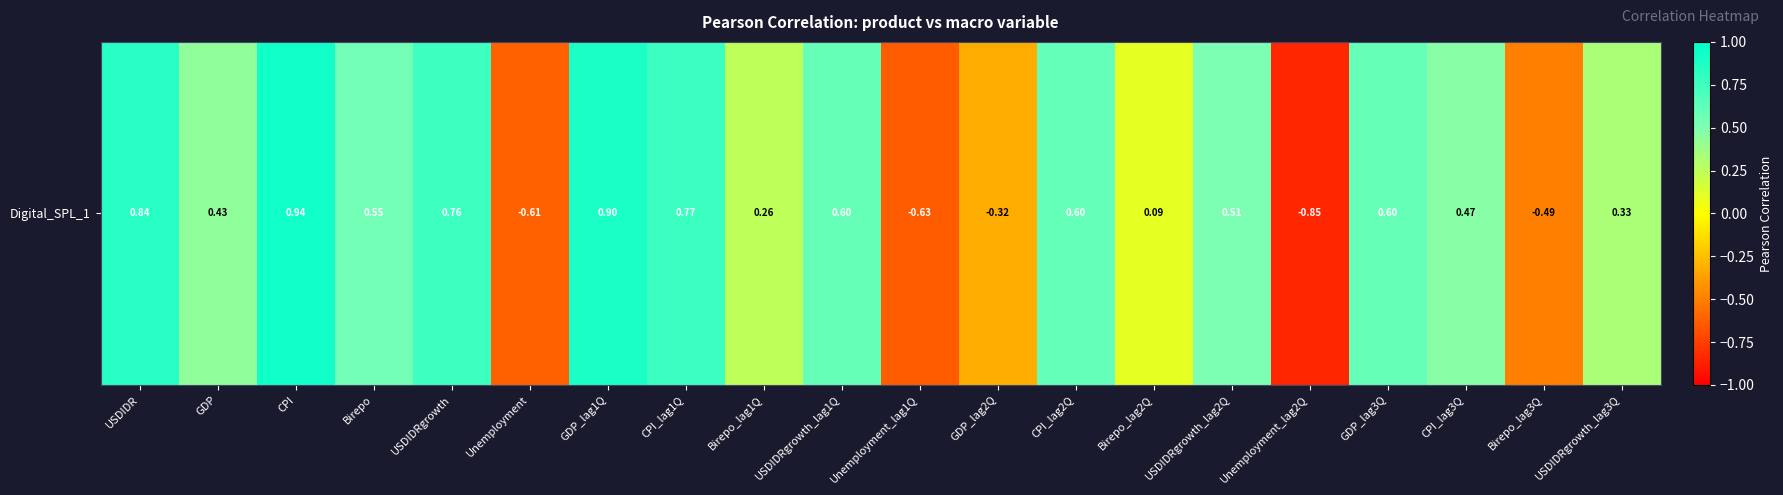

The value at CPI_lag2Q is 0.6. True or false?

True